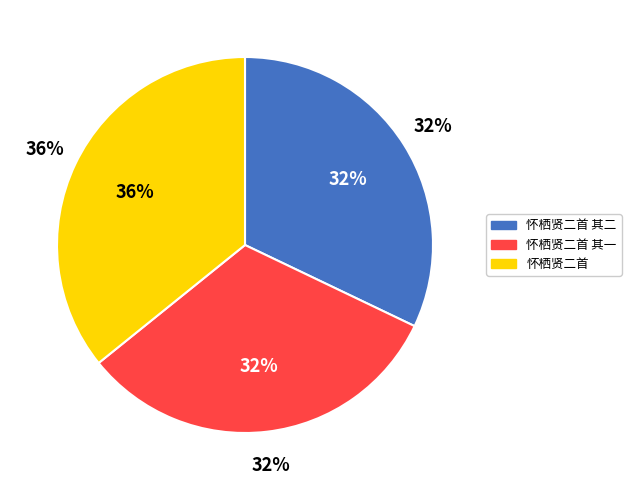

How many slices are in this pie chart?

3